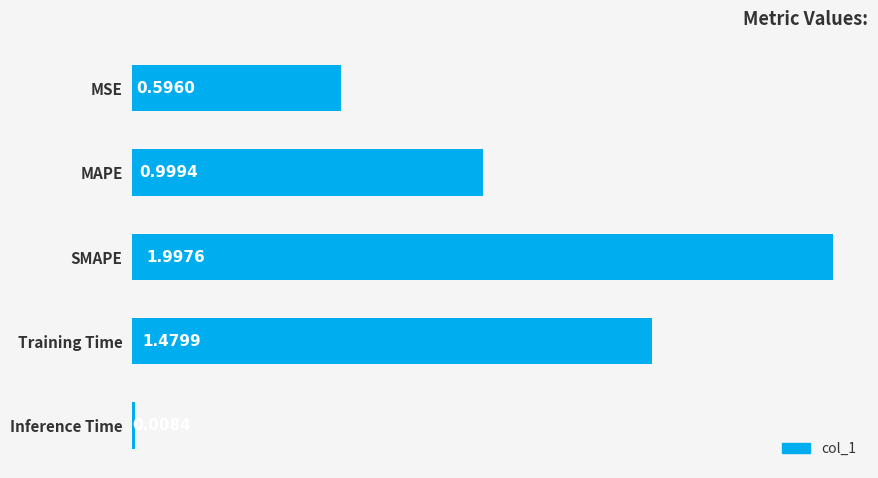

List the labels in order of value, smallest first.

Inference Time, MSE, MAPE, Training Time, SMAPE